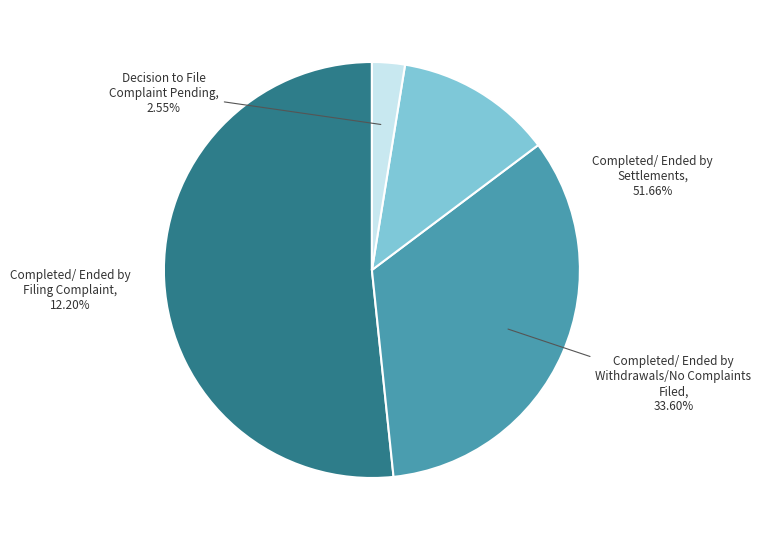

Is there any slice that represents more than half of the pie?

Yes